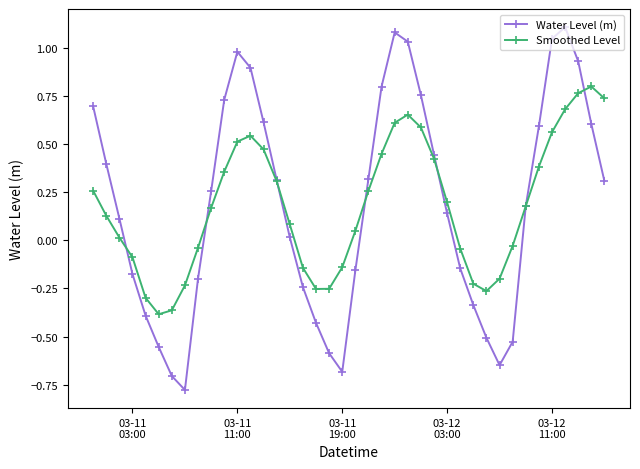

How many positive values does the Smoothed Level series have?

25